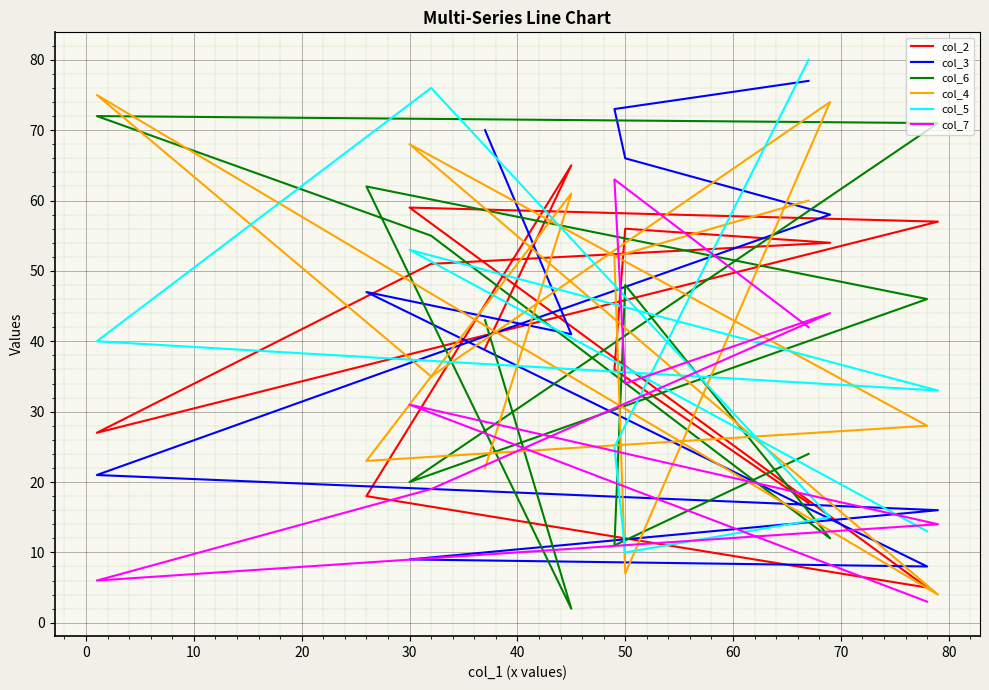

True or false: the data shows 45 at x.

False